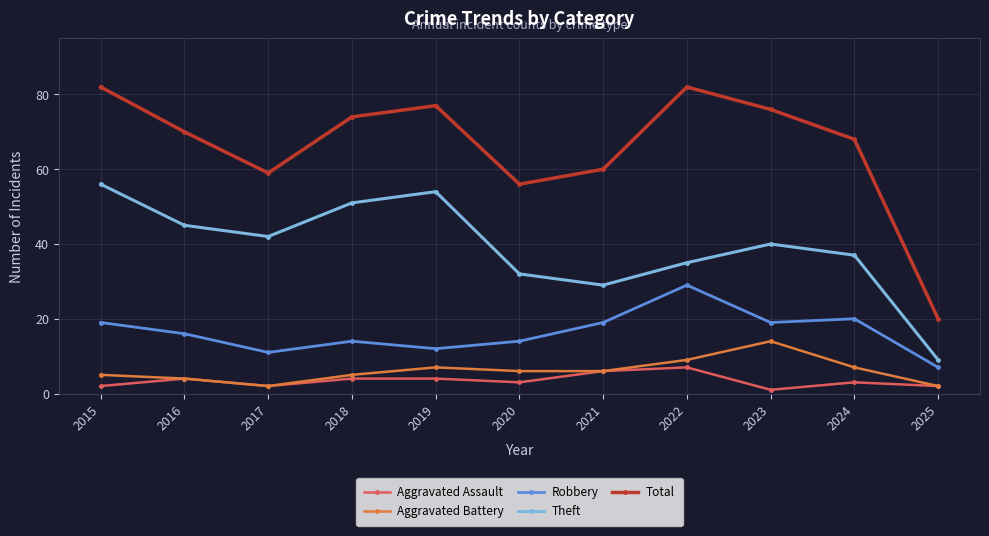

What is the value of the Aggravated Assault point at the 7th from the left?

6